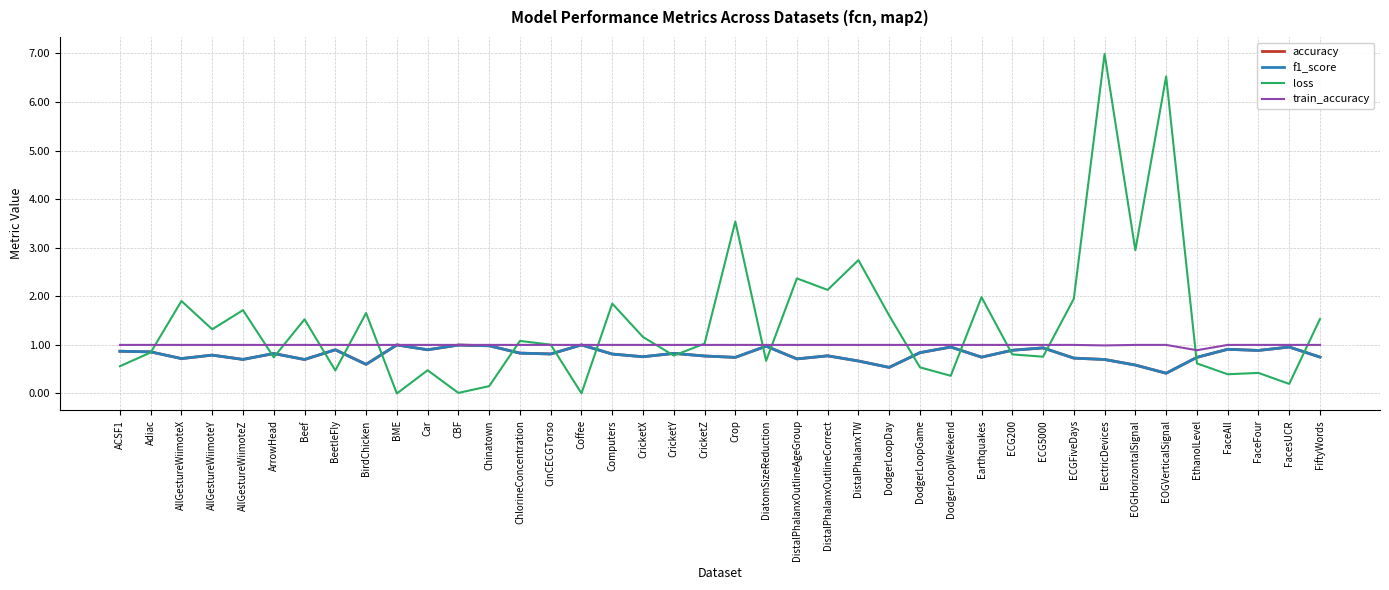

What is the minimum value for f1_score?

0.4